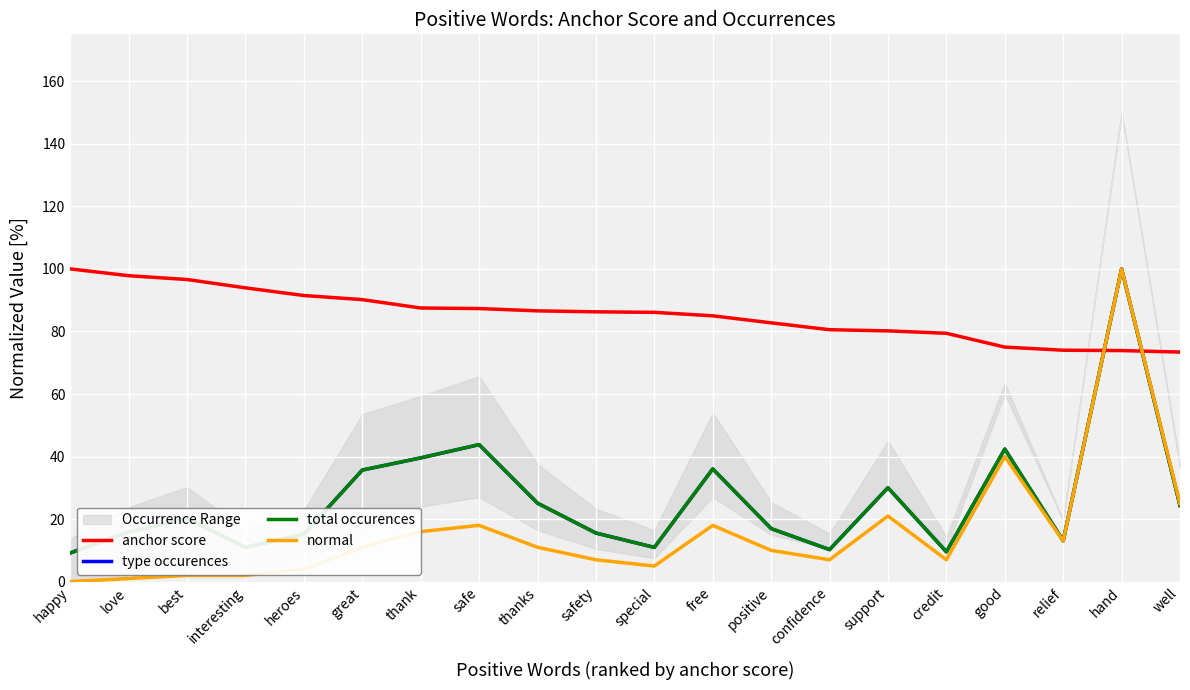

What is the value of the type occurences point at the 18th from the left?

13.1